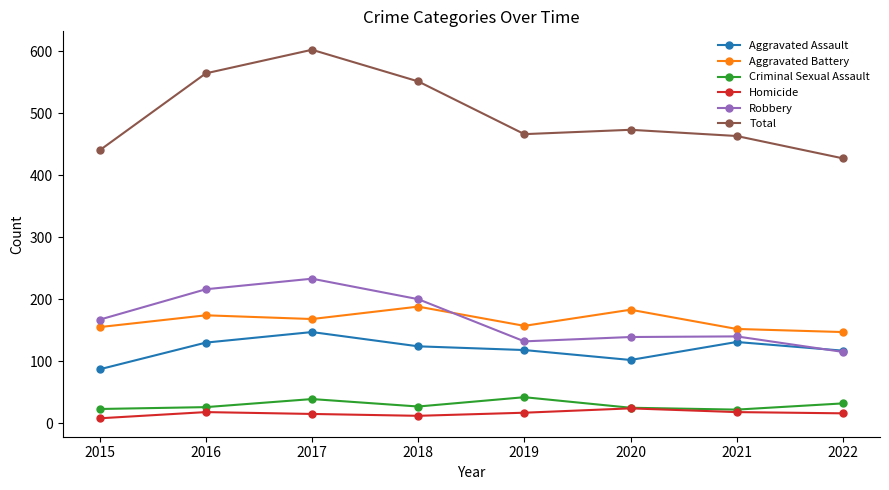

List the series in order of their peak value, lowest first.

Homicide, Criminal Sexual Assault, Aggravated Assault, Aggravated Battery, Robbery, Total